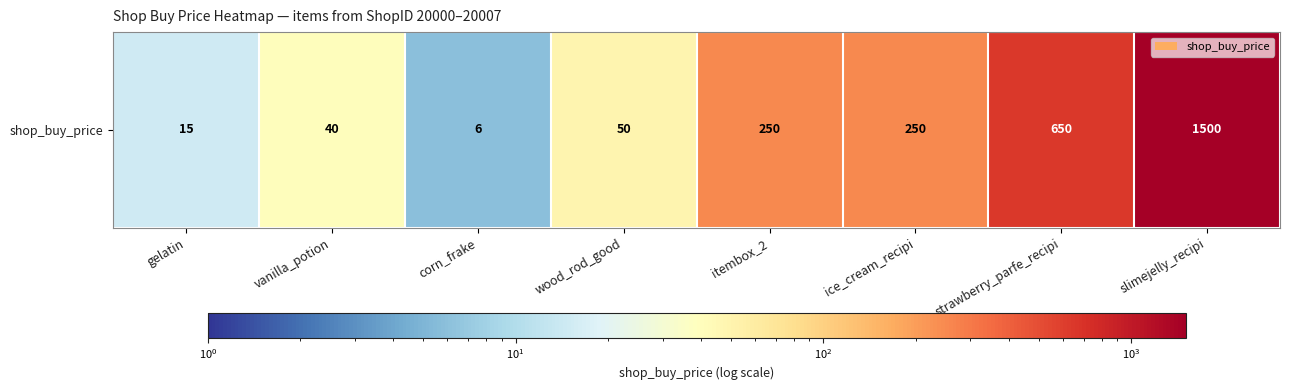

What is the minimum value shown in the chart?

6